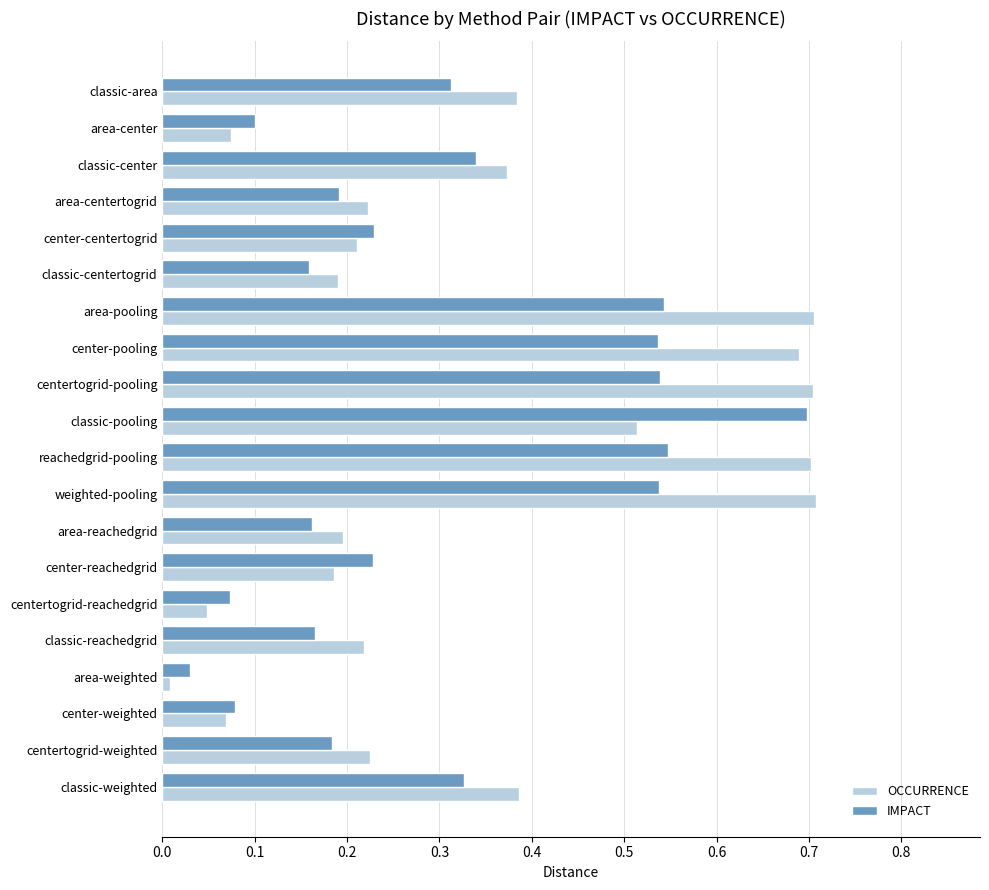

What is the sum of all IMPACT values?

6.0